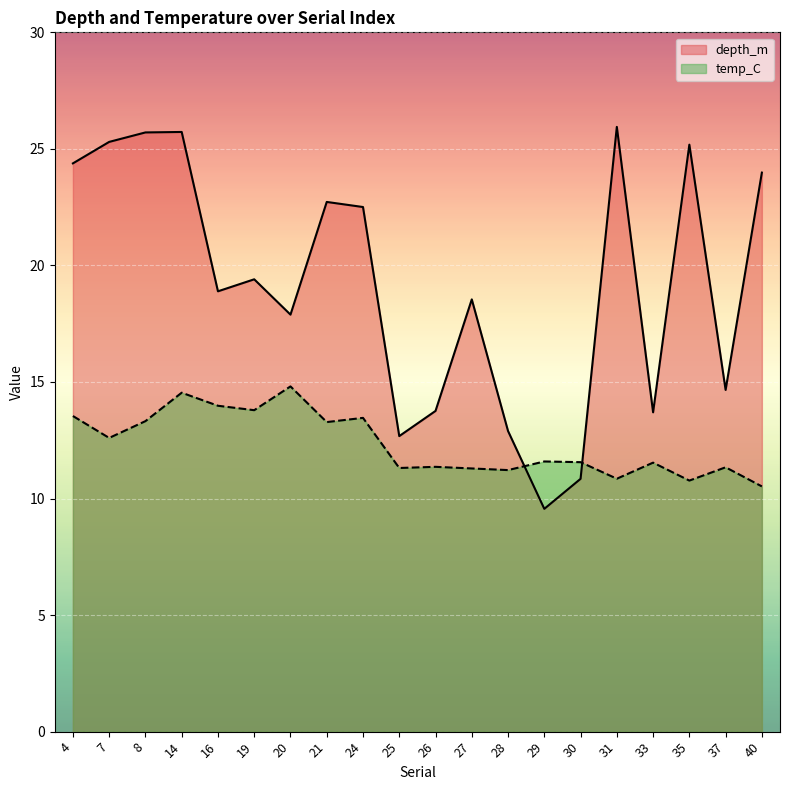

At how many categories does at least one series exceed 20?

9